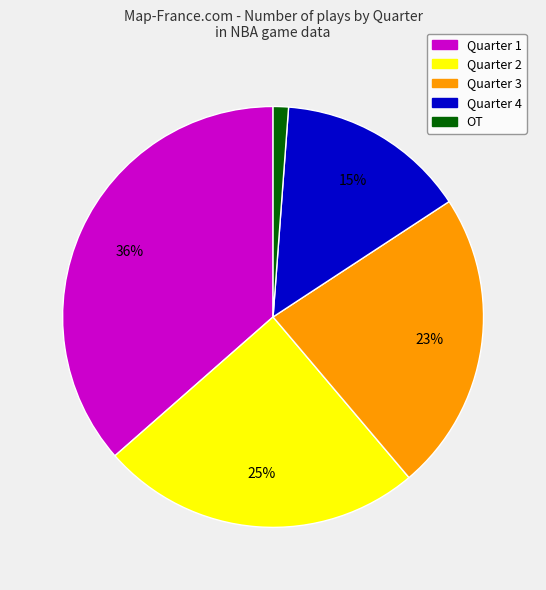

Is the sum of Quarter 2 and Quarter 3 greater than half?

No